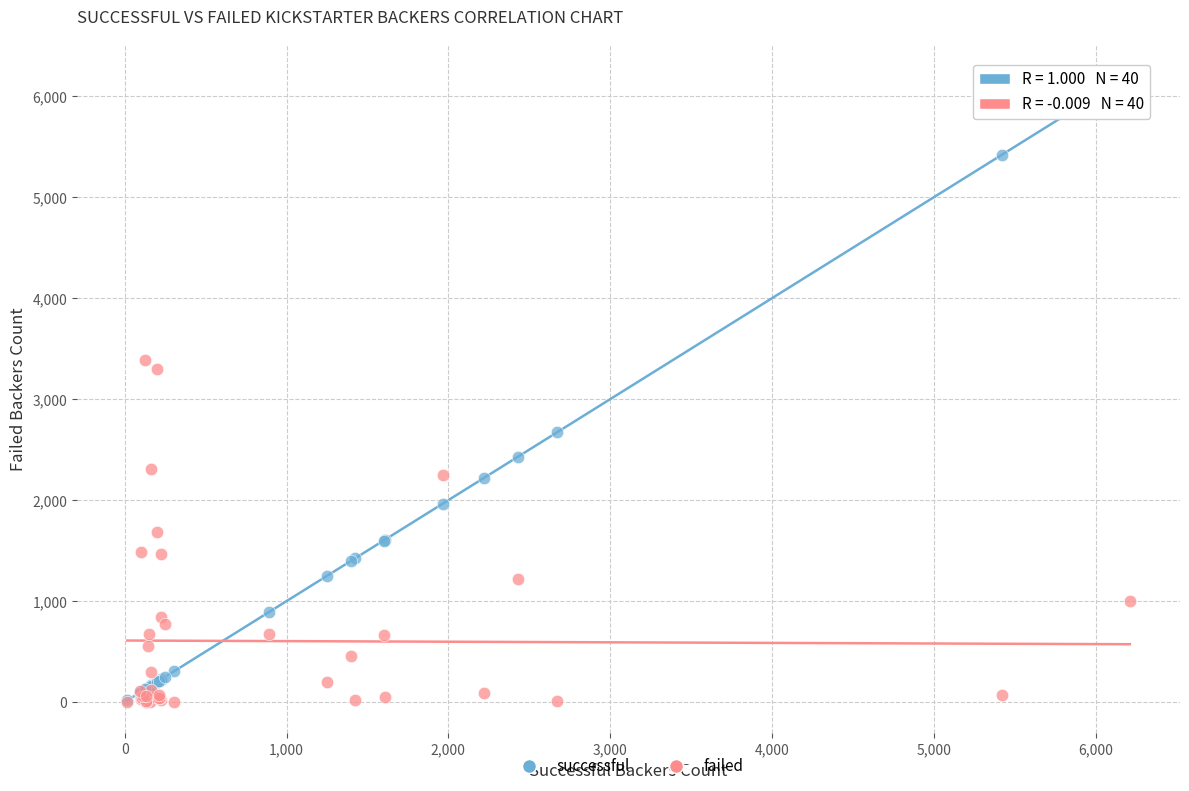

Across all series, what Y value is closest to 3106?

3304